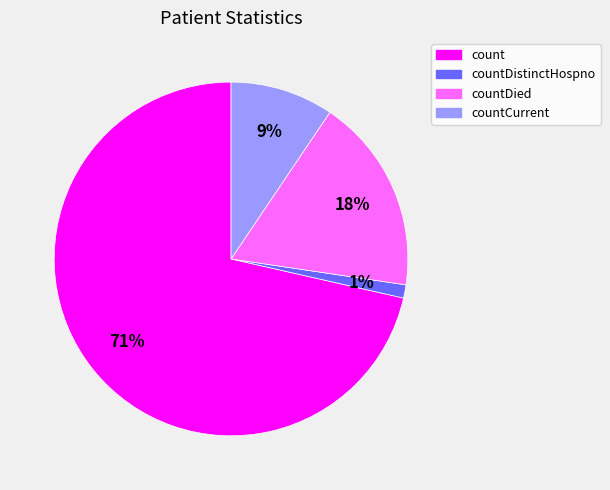

How many slices are in this pie chart?

4